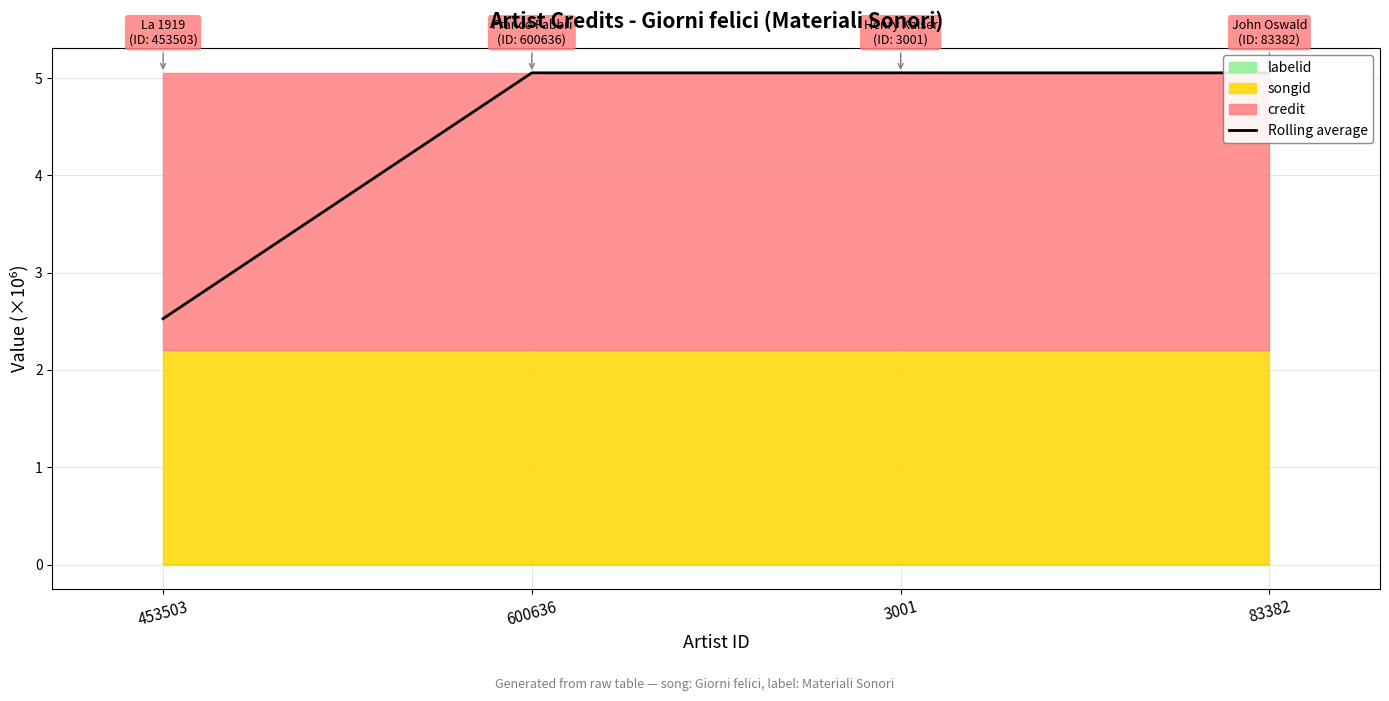

Reading left to right, extract all data points from this chart.

2.5	5.1	5.1	5.1